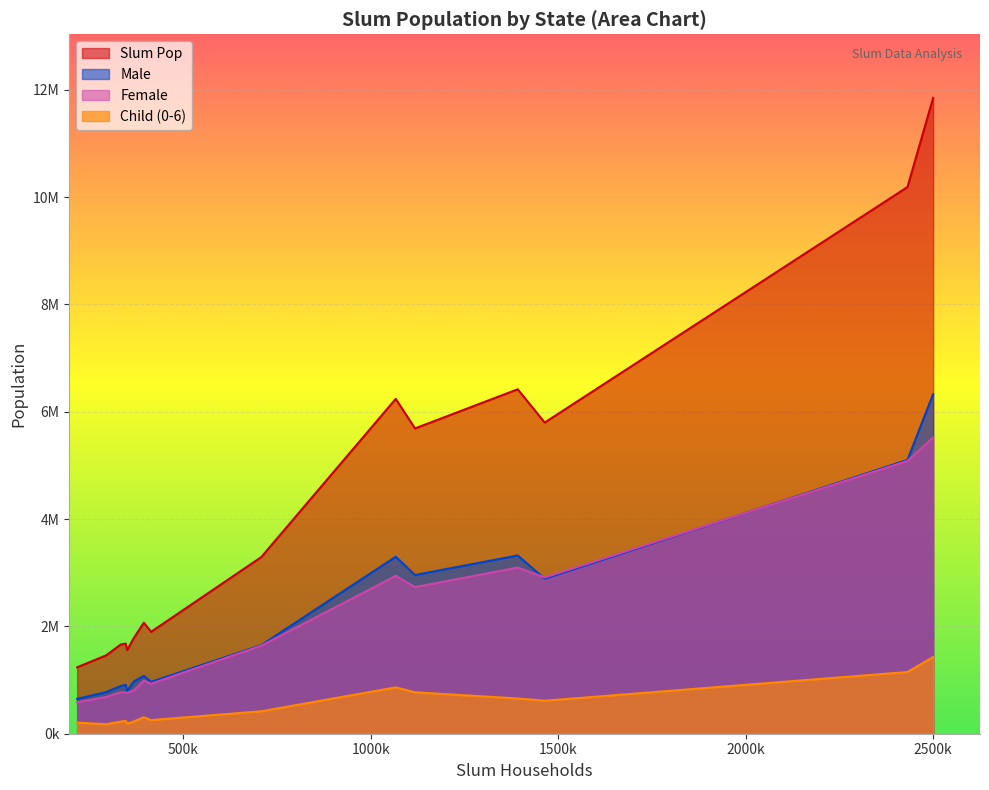

Count the number of data series in this chart.

4